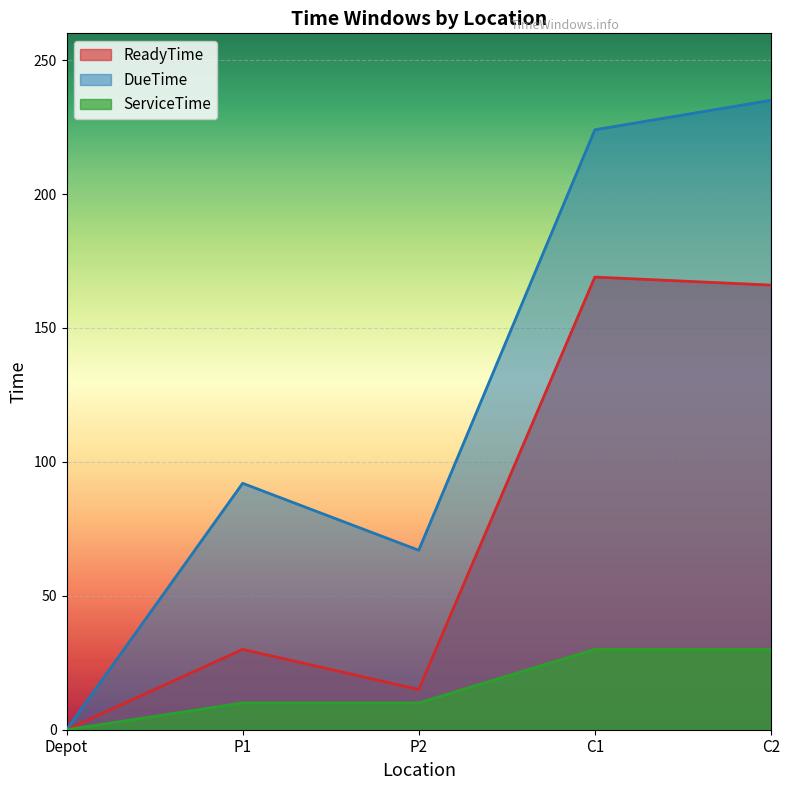

How many positive values does the ReadyTime series have?

4